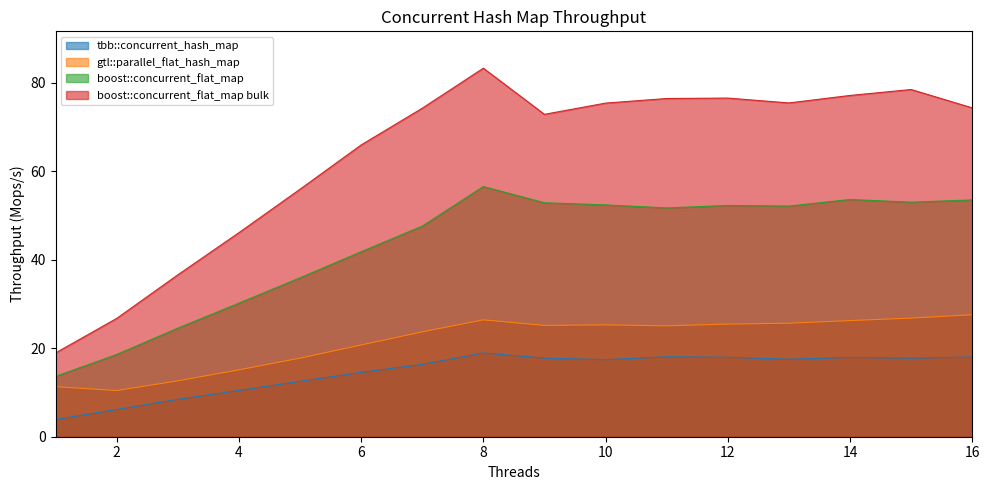

What are all the series names shown in the legend?

tbb::concurrent_hash_map, gtl::parallel_flat_hash_map, boost::concurrent_flat_map, boost::concurrent_flat_map bulk